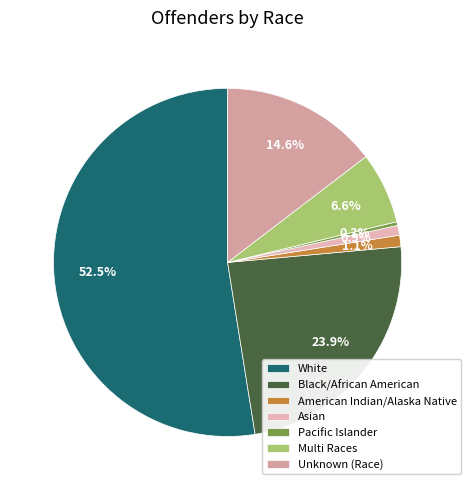

What is the largest slice in the pie chart?

White